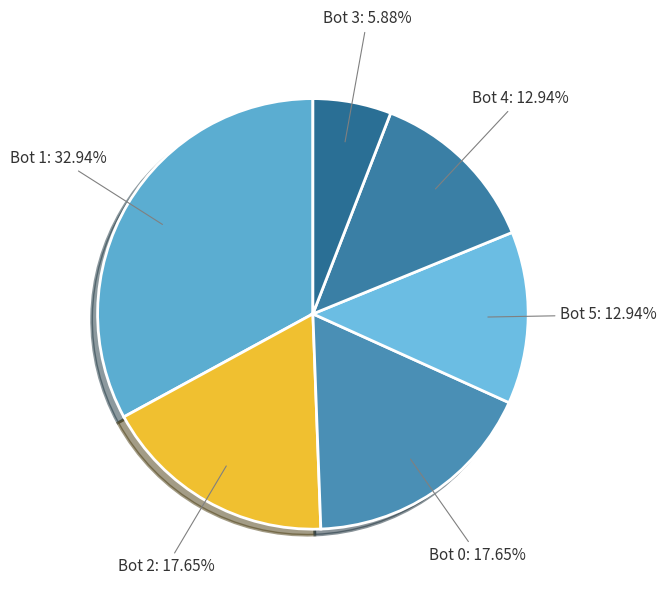

To the nearest percent, what percentage of the pie is Bot 3?

6%